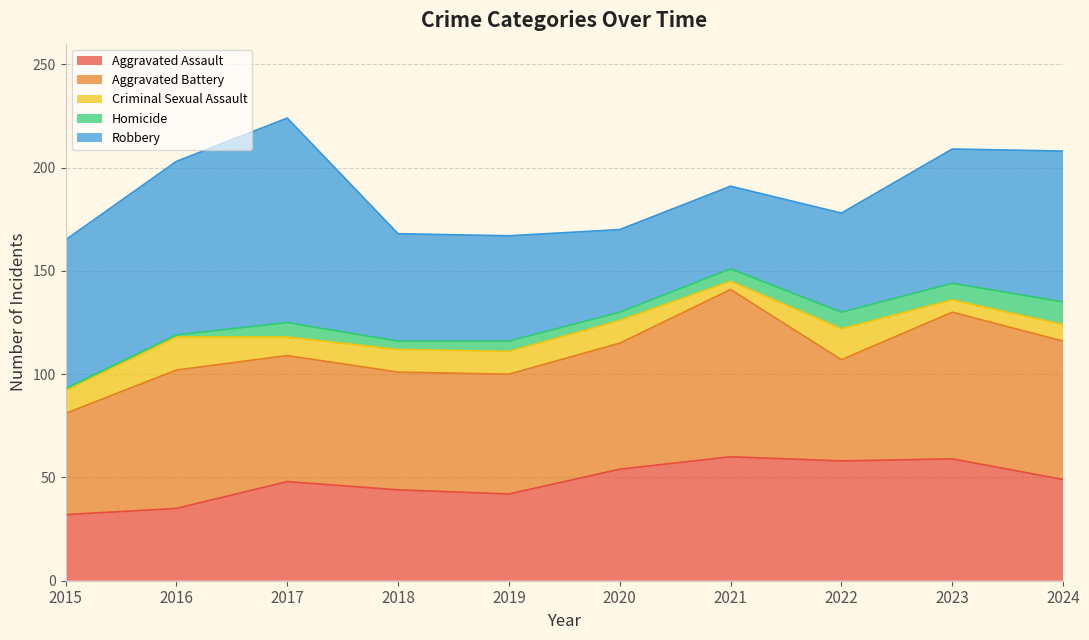

What is the average value of the Criminal Sexual Assault series?

10